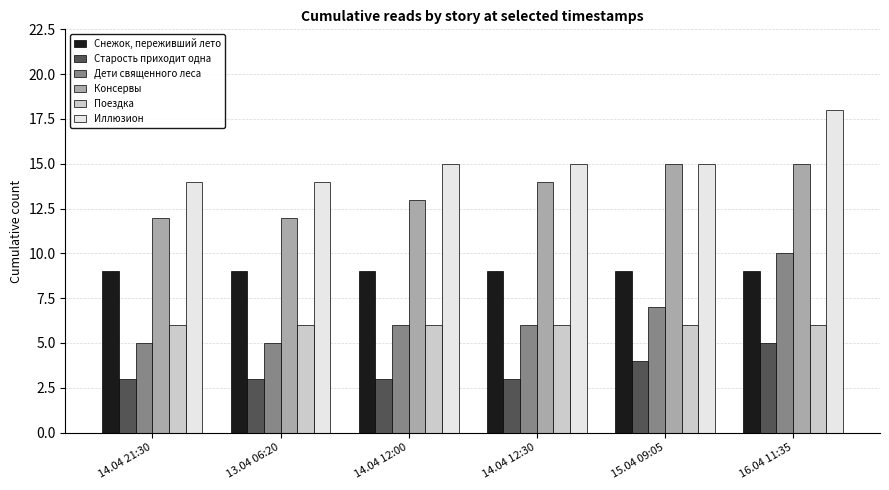

What is the difference between the Дети священного леса values at 14.04 21:30 and 16.04 11:35?

5